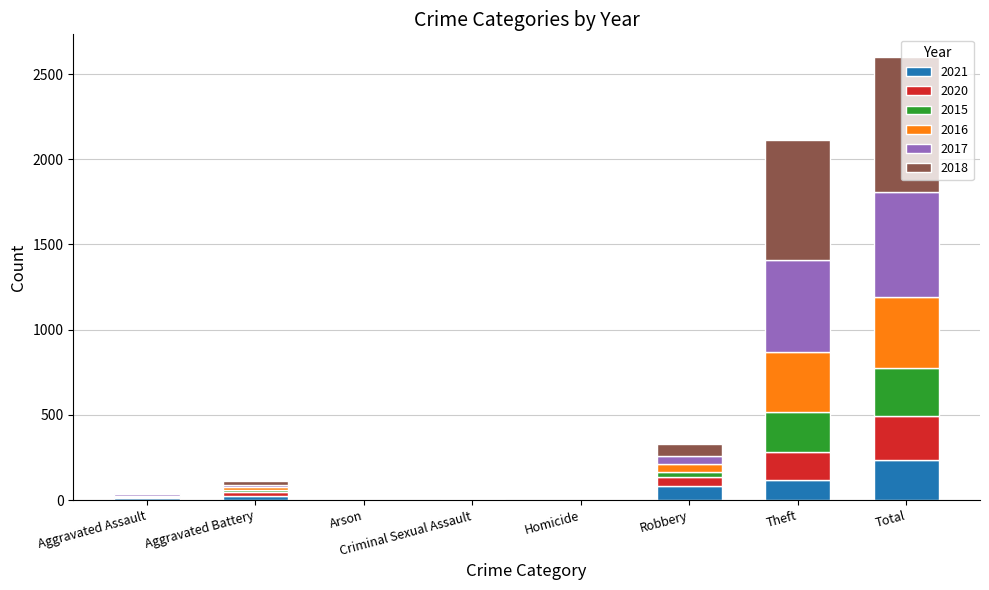

The 2021 series shows 80 at Robbery. True or false?

True